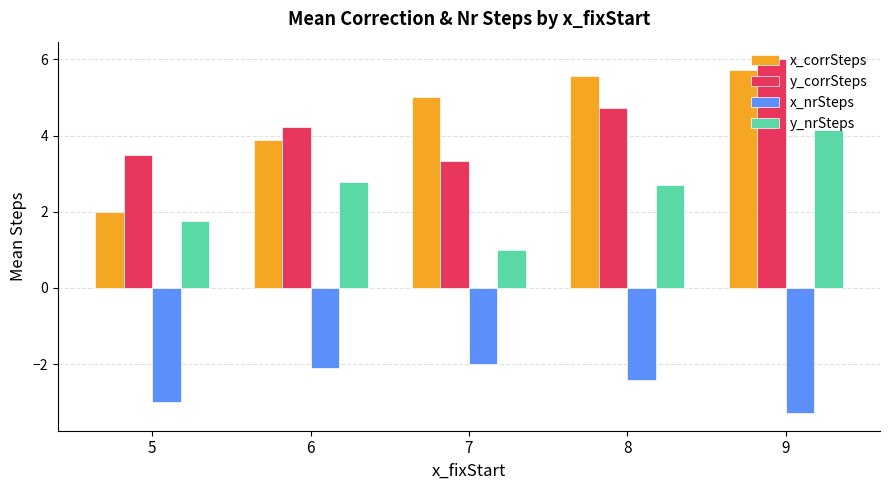

What is the value of the x_nrSteps bar at the 2nd from the left?

-2.1